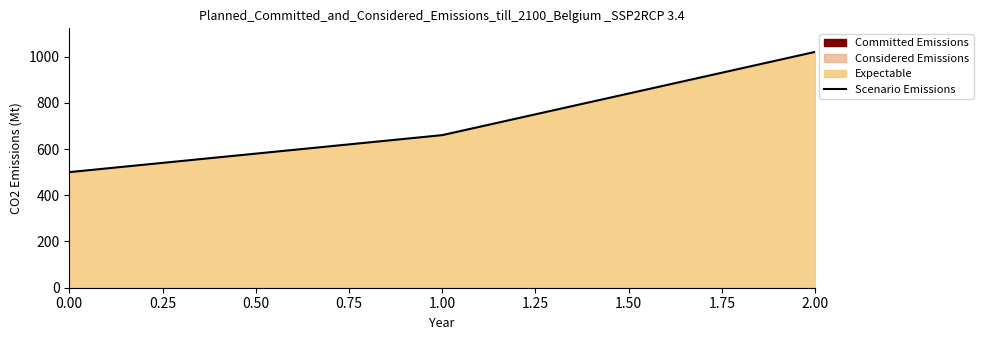

What is the average value?

727